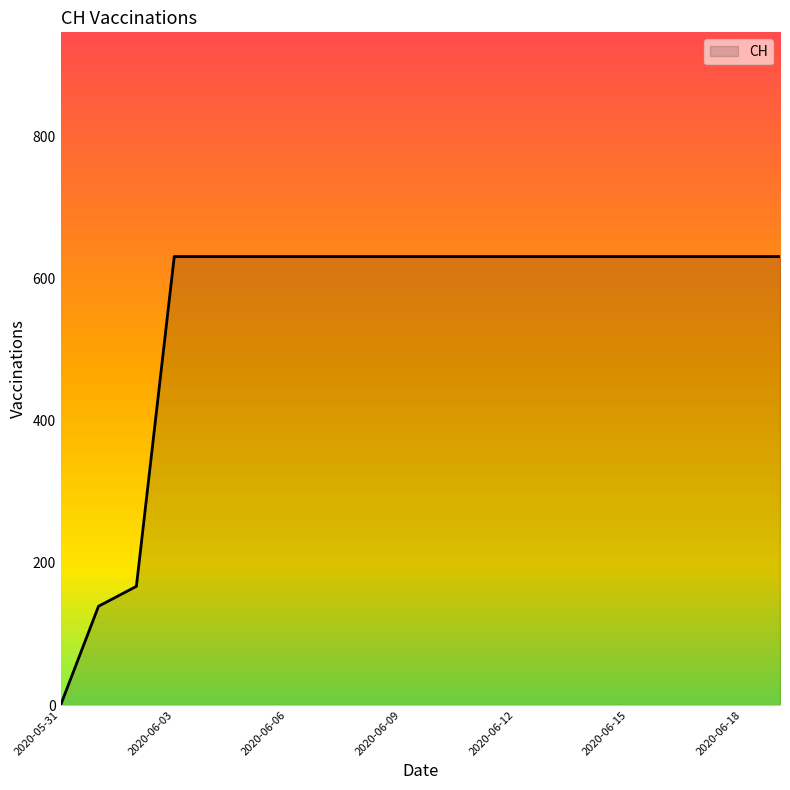

How many positive values are there?

19